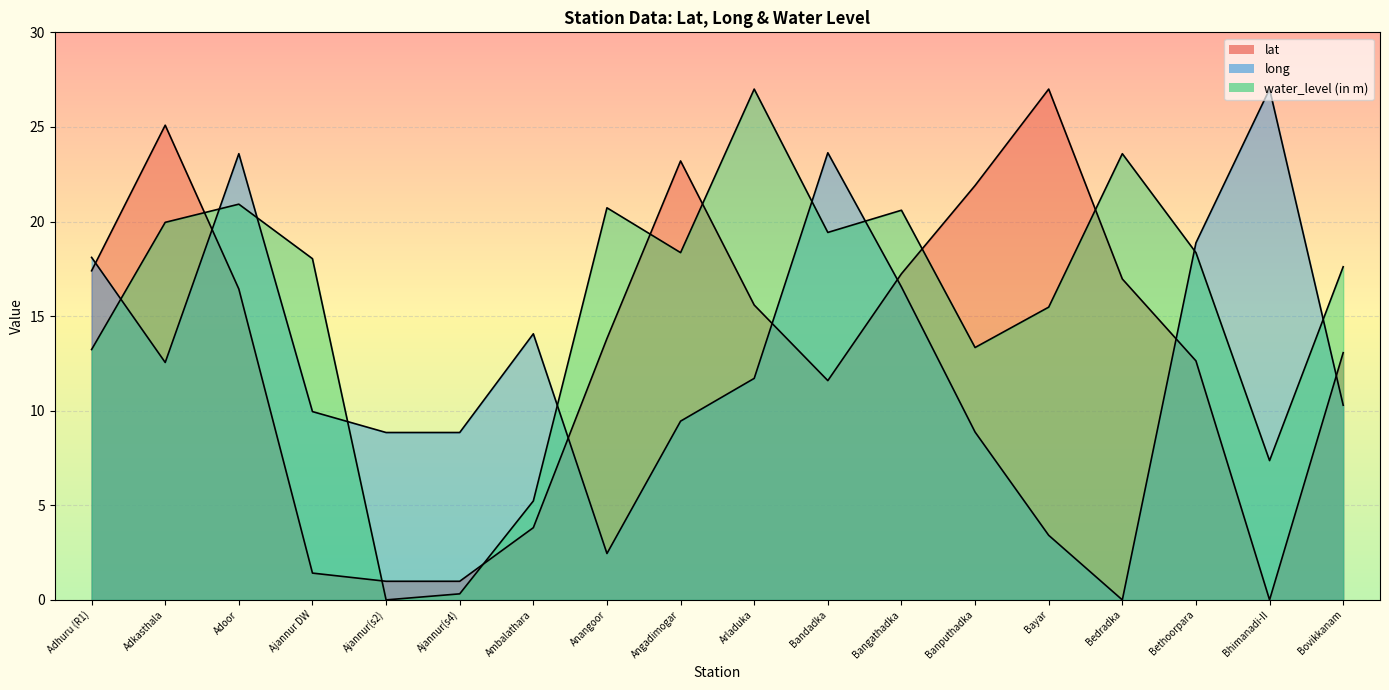

How many interior local valleys does the water_level (in m) series have?

5